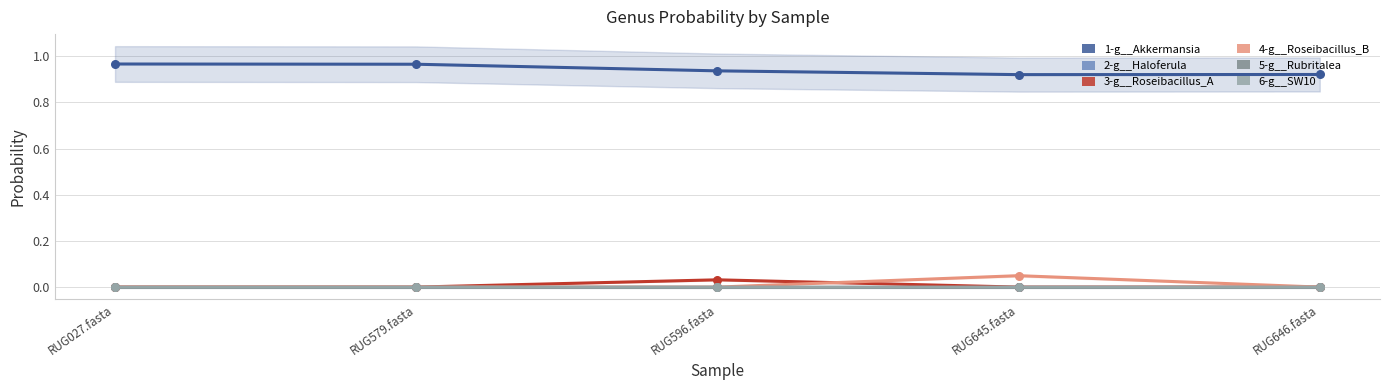

Which series reaches the maximum Y coordinate?

1-g__Akkermansia